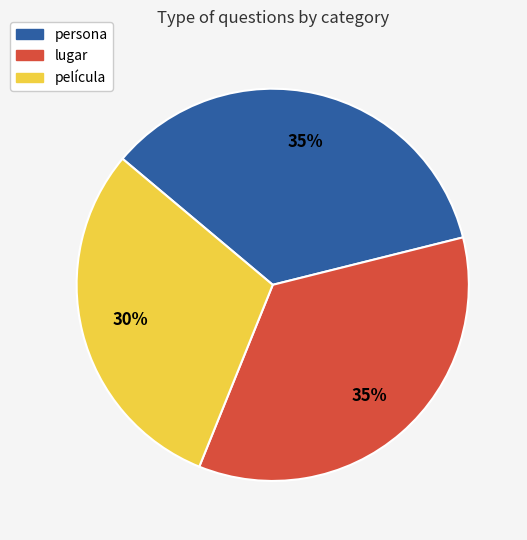

To the nearest percent, what portion does película represent?

30%